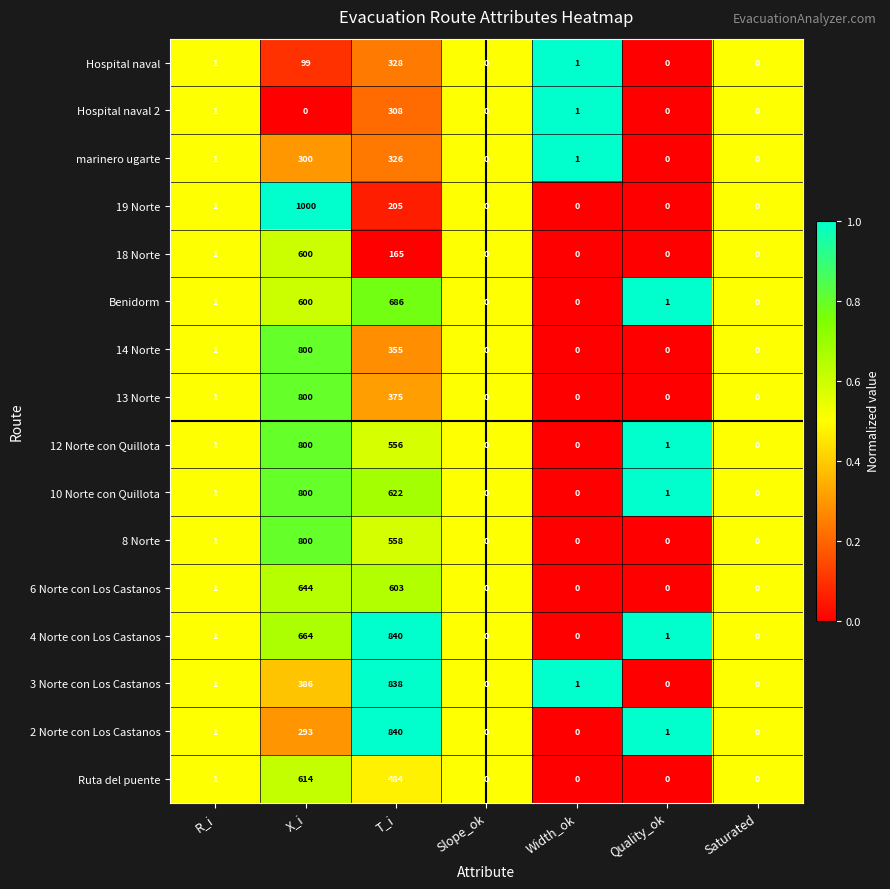

Is it true that 2 Norte con Los Castanos equals 0 at Saturated?

True